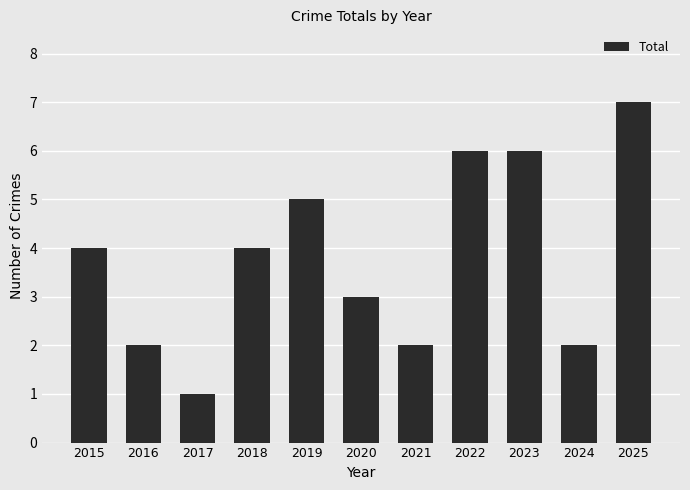

Which label corresponds to the smallest value in the chart?

2017